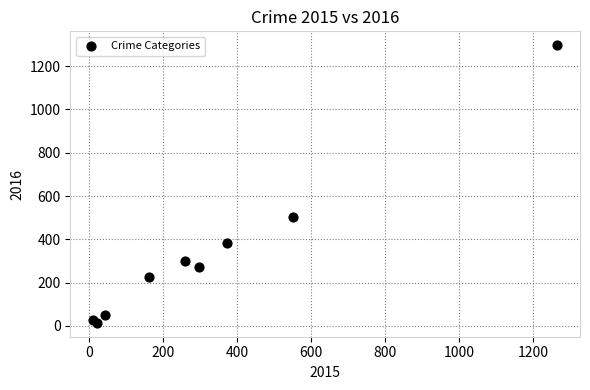

What Y value in the scatter plot is closest to 655?

505